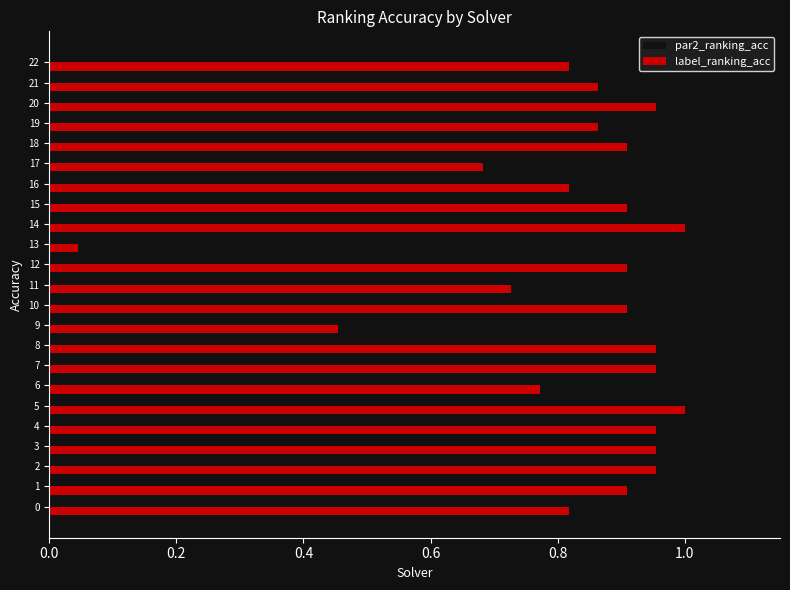

At which label is label_ranking_acc closest to 0?

13